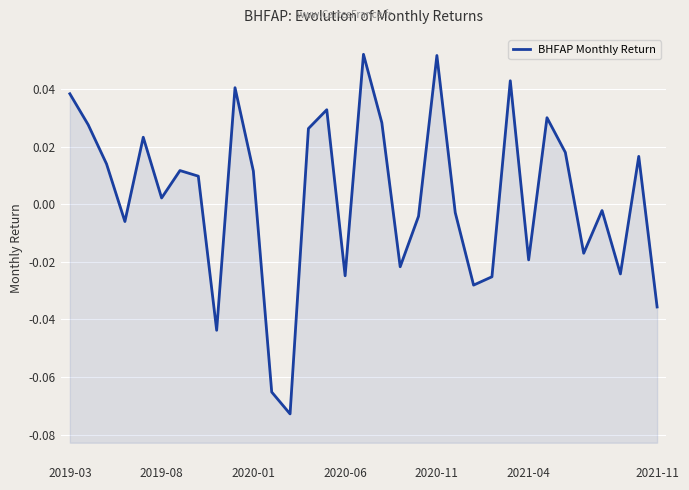

The chart shows a value of 0.0 at 17. True or false?

False